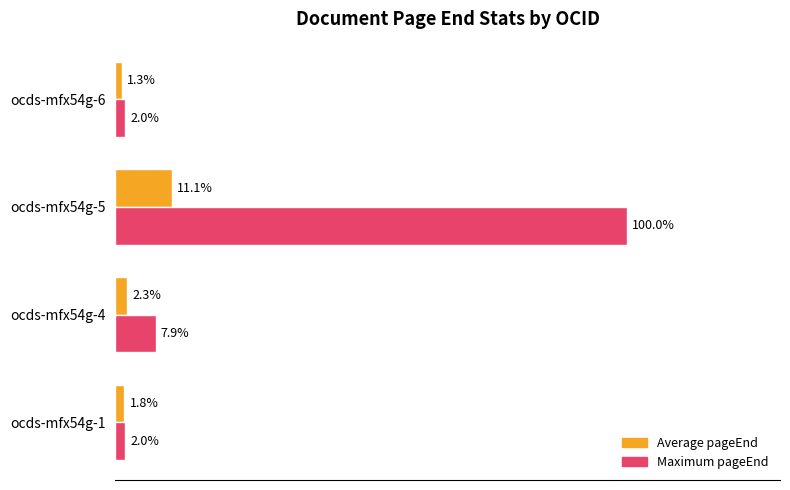

Which series has the widest spread of values?

Maximum pageEnd